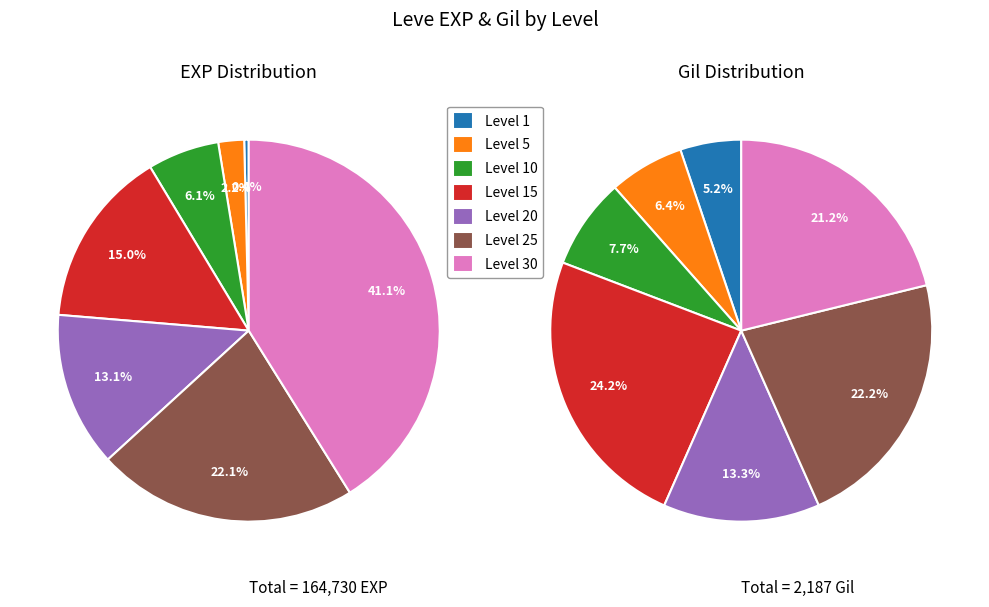

Is it true that Level 20 is 19% of the pie?

False